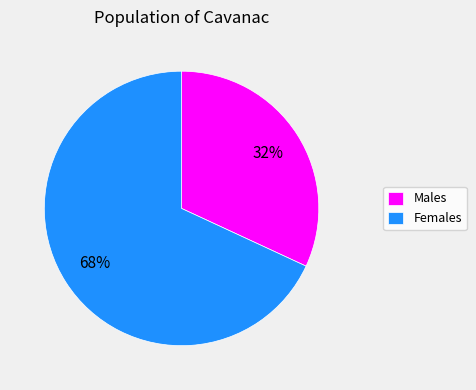

Which category has the smallest portion of the pie?

Males